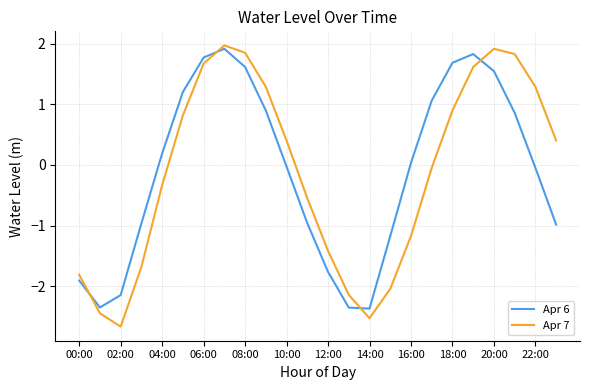

What is the maximum value shown in the chart?

2.0